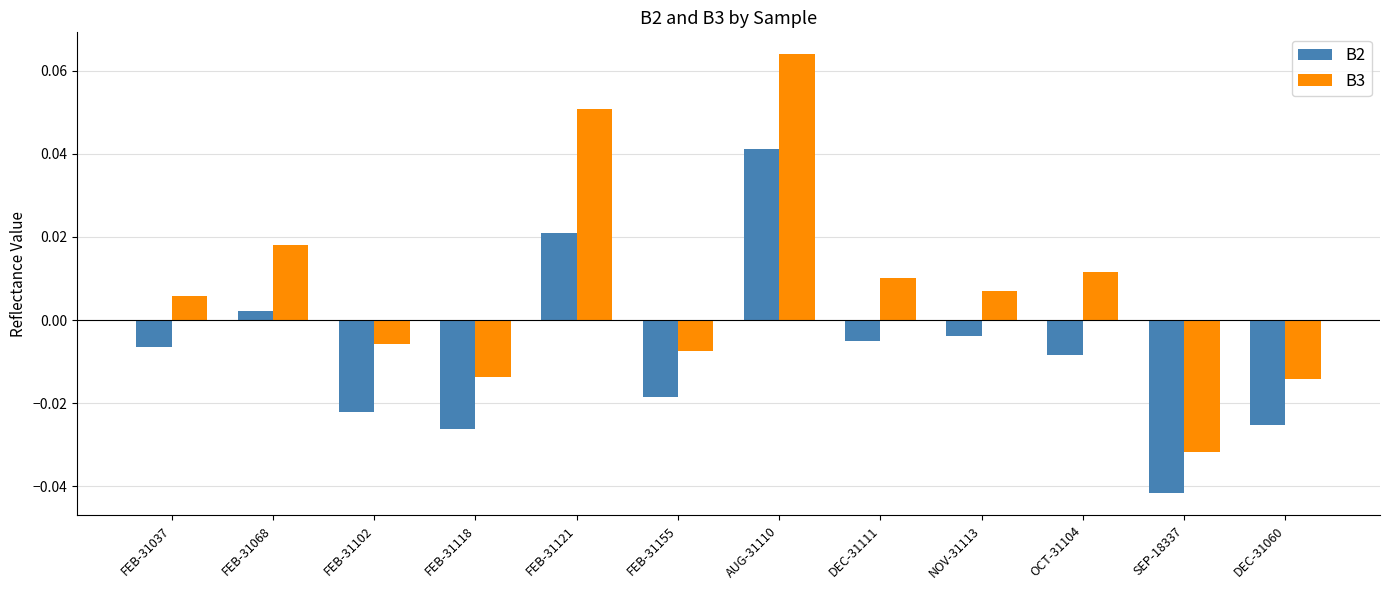

Which category has the highest value in the B2 series?

AUG-31110